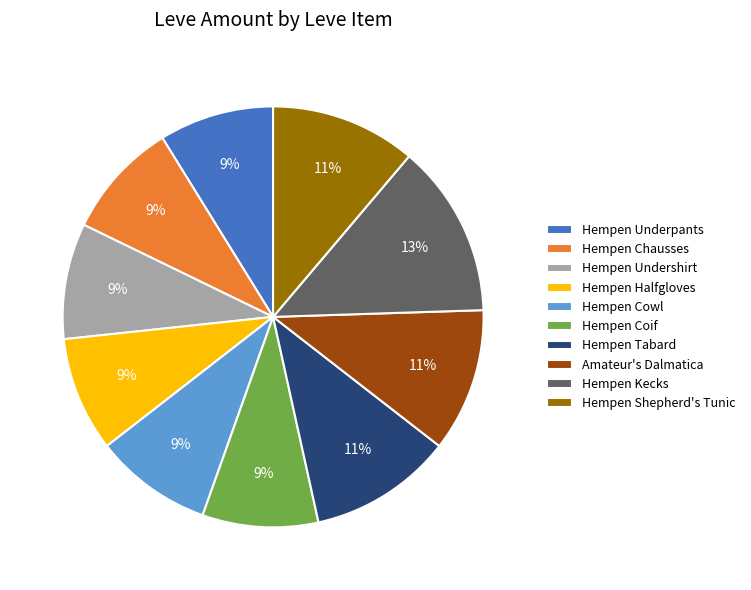

What percentage is the Hempen Cowl slice, to the nearest percent?

9%